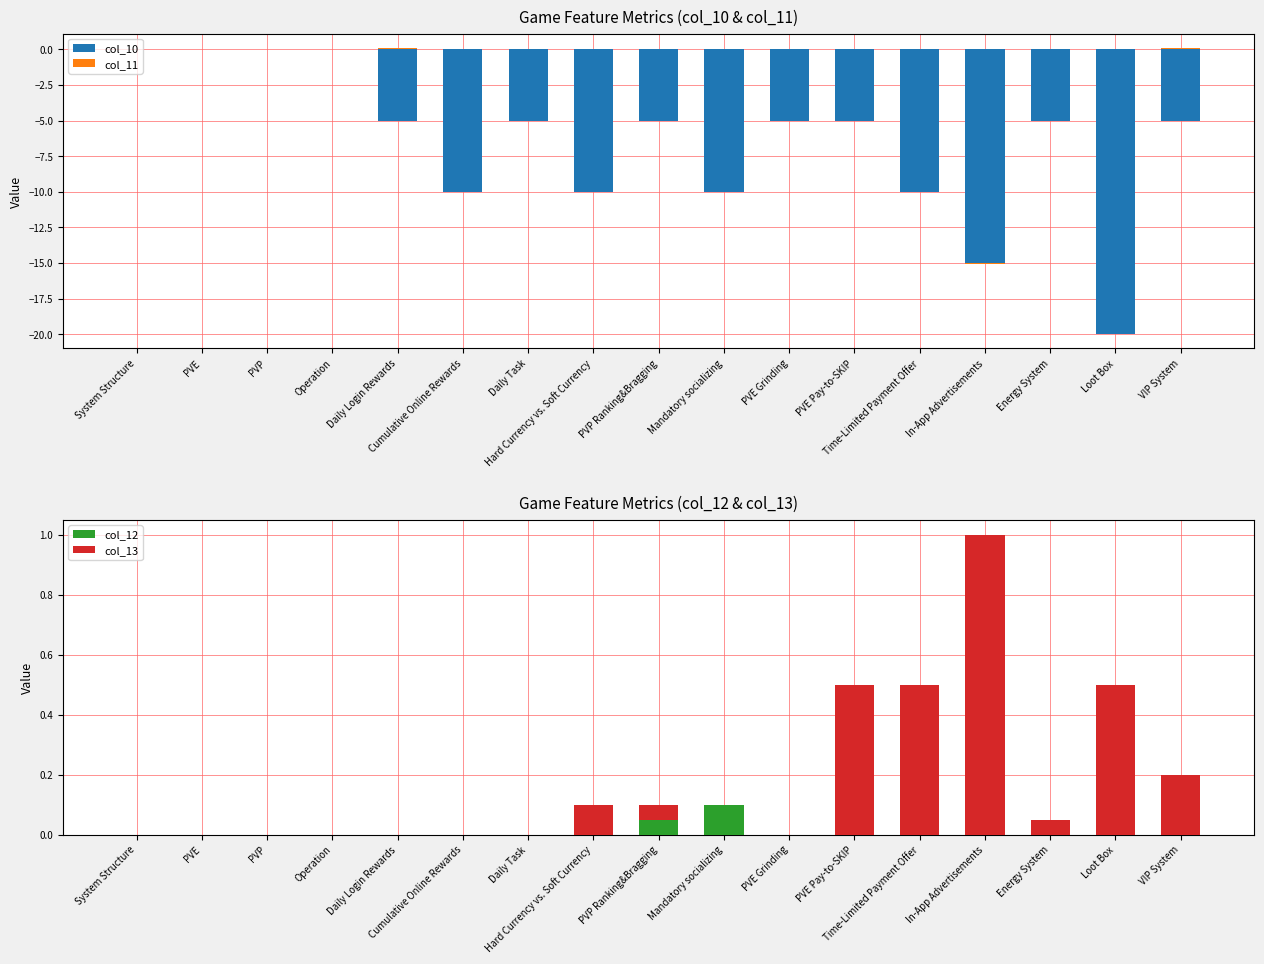

Where is col_13 nearest to the value 0?

System Structure